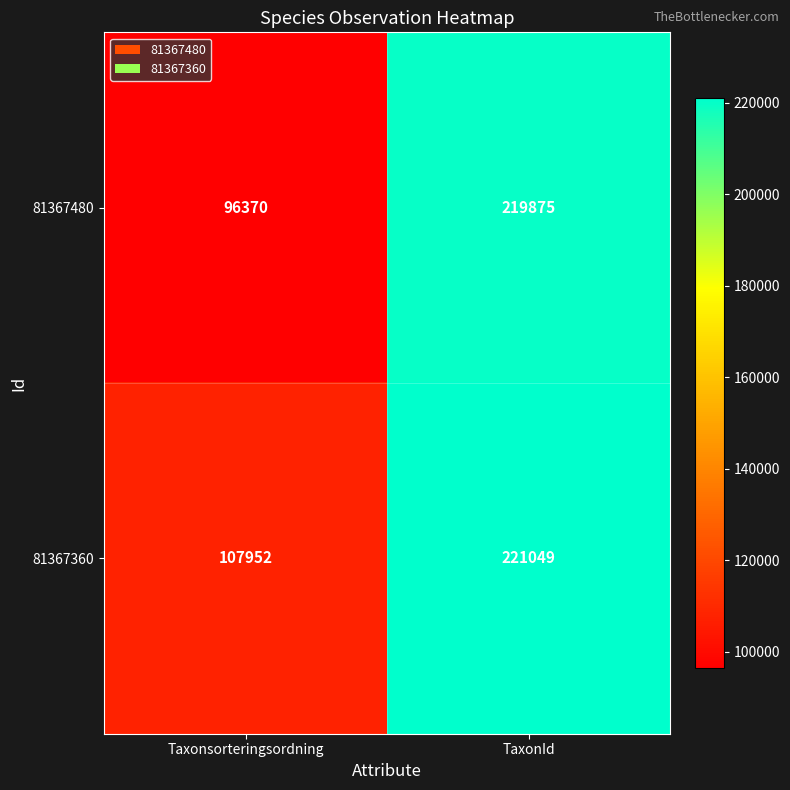

Reading left to right, transcribe all the data shown in this chart.

81367480: Taxonsorteringsordning=96370	TaxonId=219875
81367360: Taxonsorteringsordning=107952	TaxonId=221049